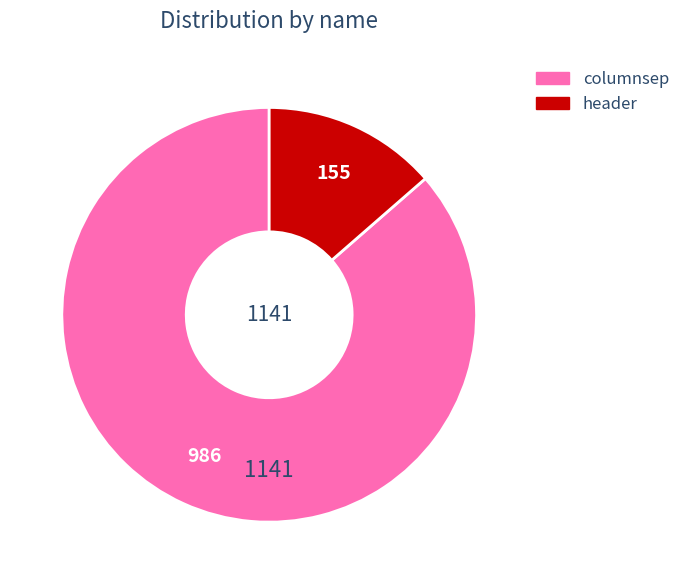

How many segments does this pie chart have?

2